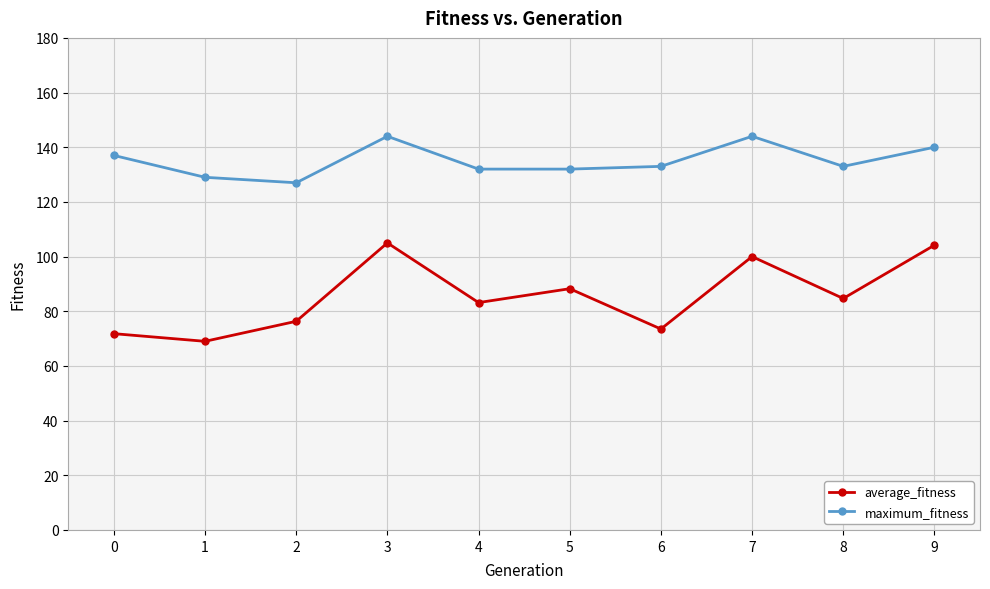

Where is the first local minimum for average_fitness?

1